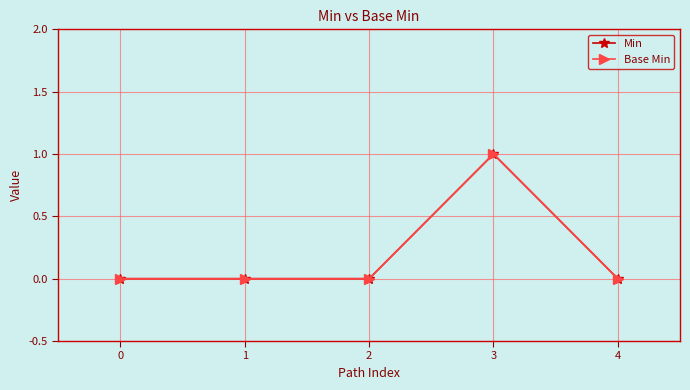

In Min, how many points are higher than both neighbors (excluding endpoints)?

1